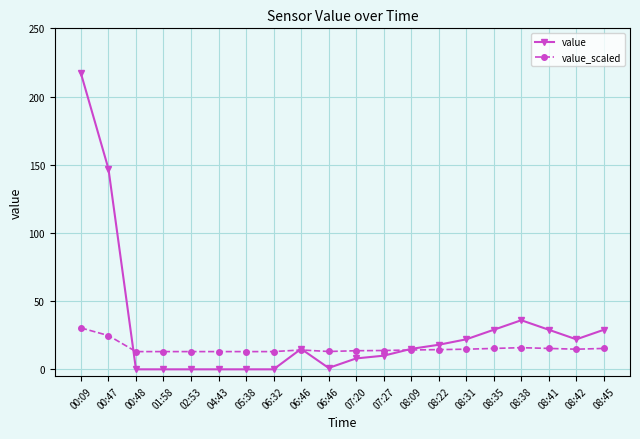

Which series has the largest range (max minus min)?

value